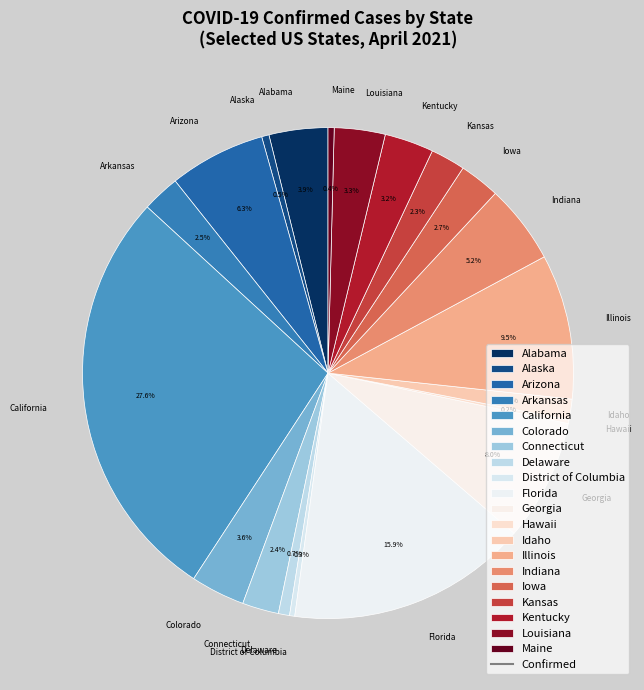

Which has a higher value, Louisiana or Connecticut?

Louisiana